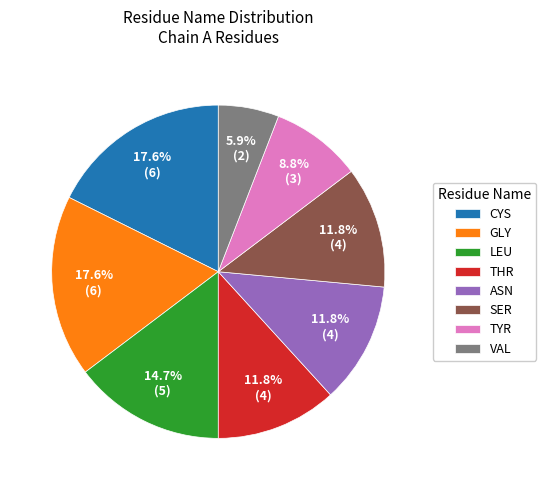

Between LEU and GLY, which is larger?

GLY